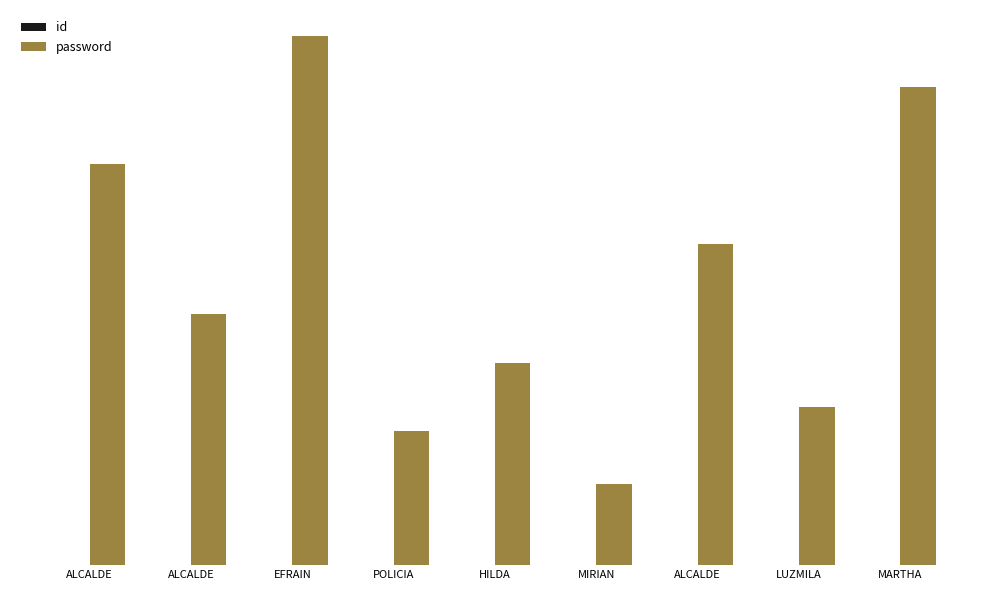

True or false: id has a value of 1 at ALCALDE.

False